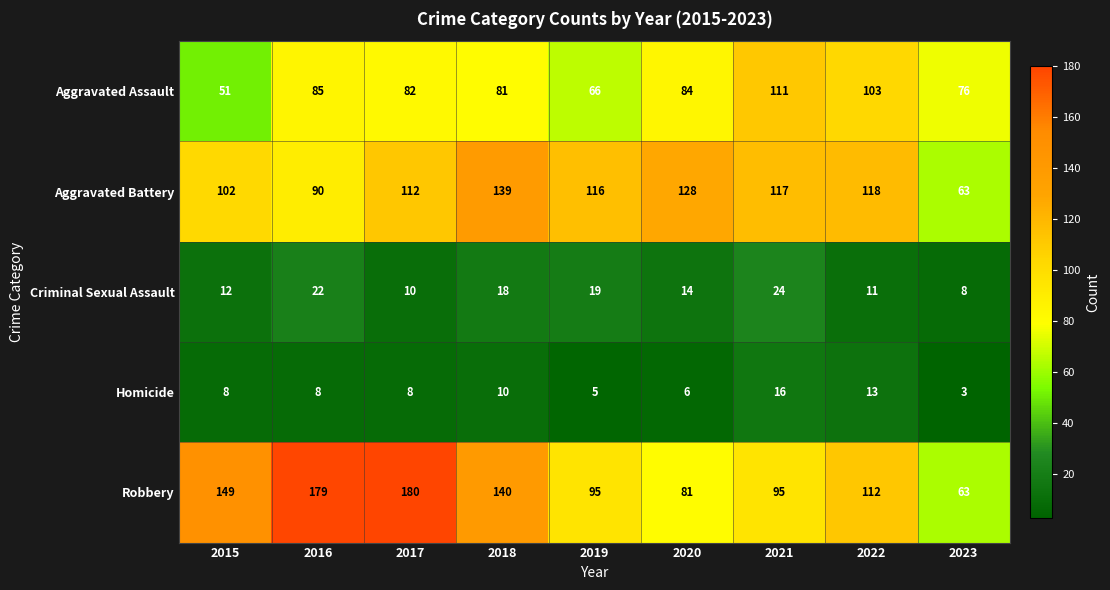

Which series has the widest spread of values?

Robbery